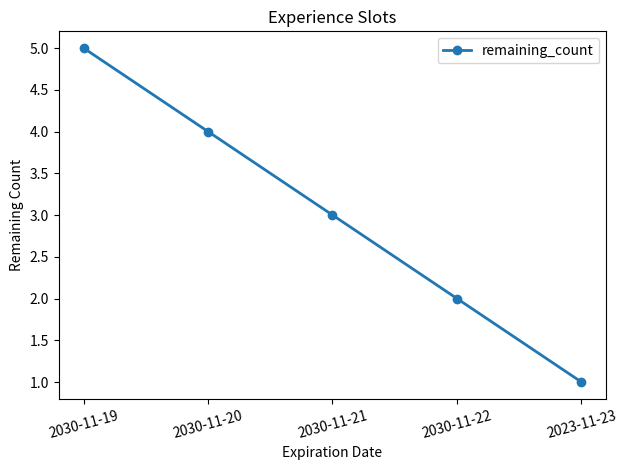

The chart shows a value of 3 at 2030-11-21. True or false?

True